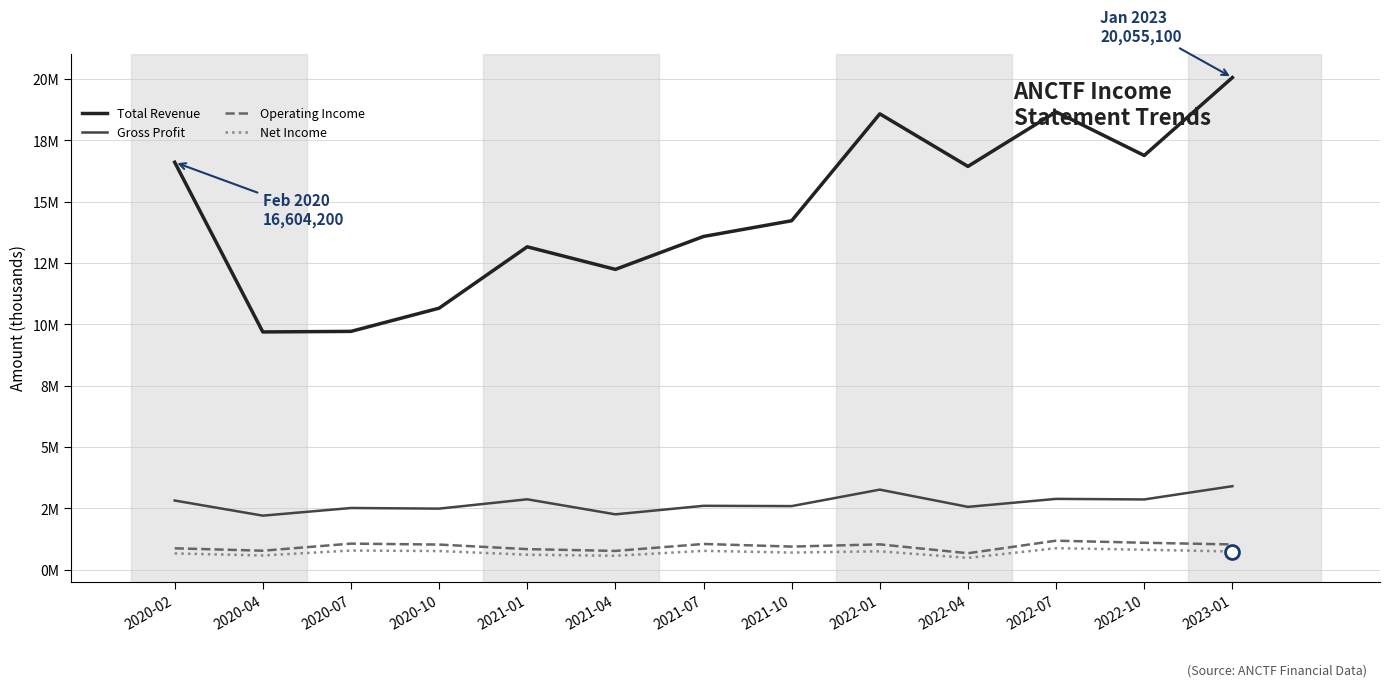

Which series has the largest total across all categories?

Total Revenue